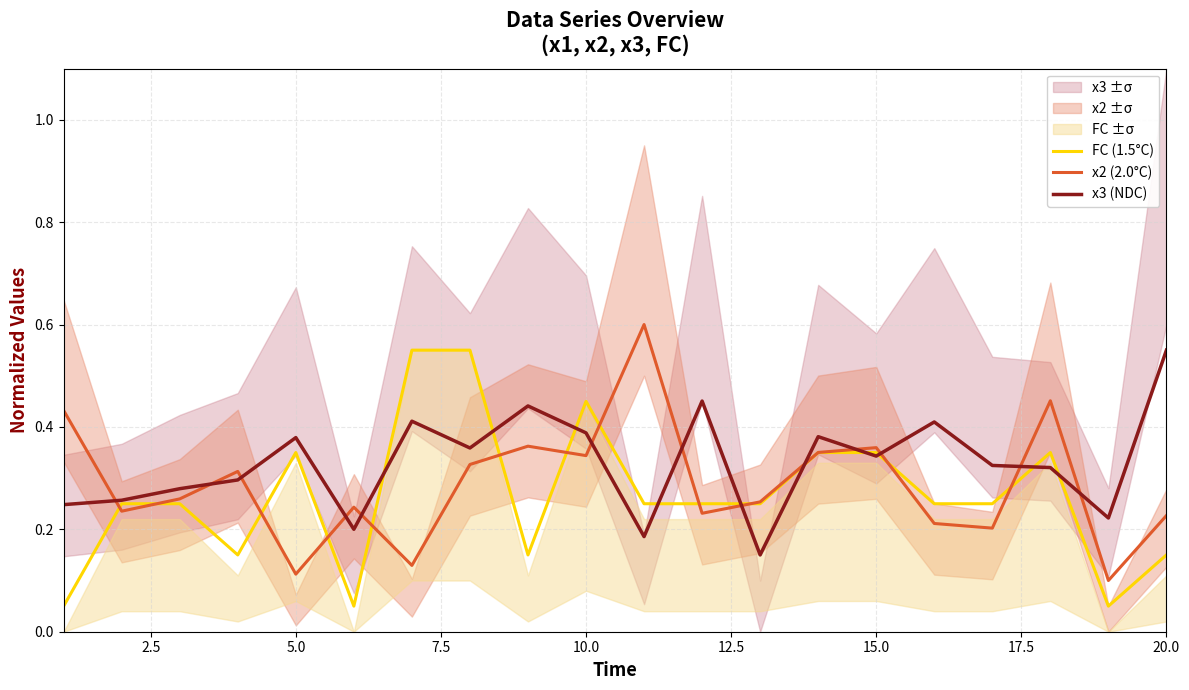

Which series ends up on top after the final intersection of x2 (2.0°C) and x3 (NDC)?

x3 (NDC)